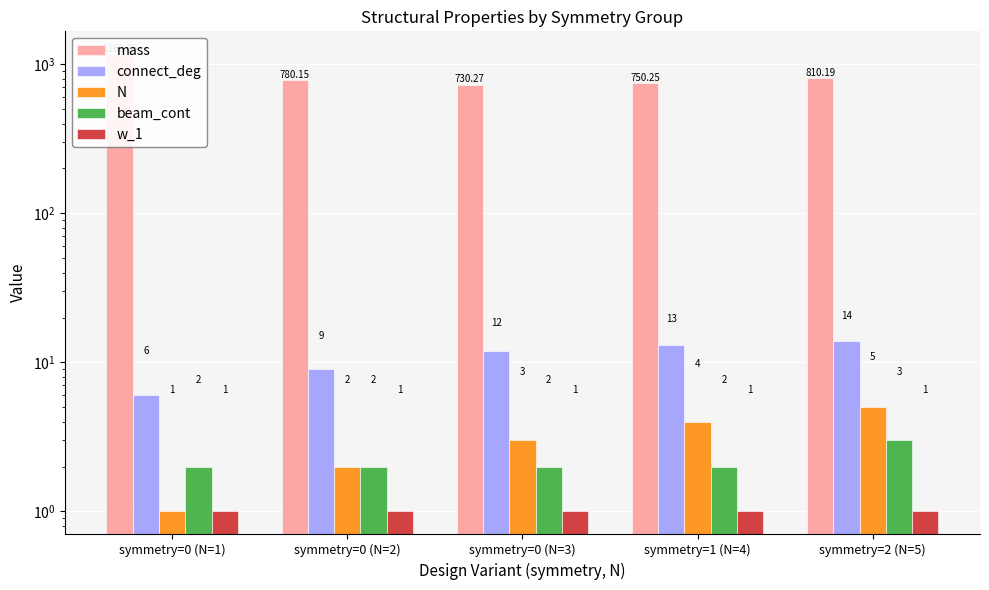

At symmetry=2 (N=5), list the series in order from smallest to largest.

w_1, beam_cont, N, connect_deg, mass